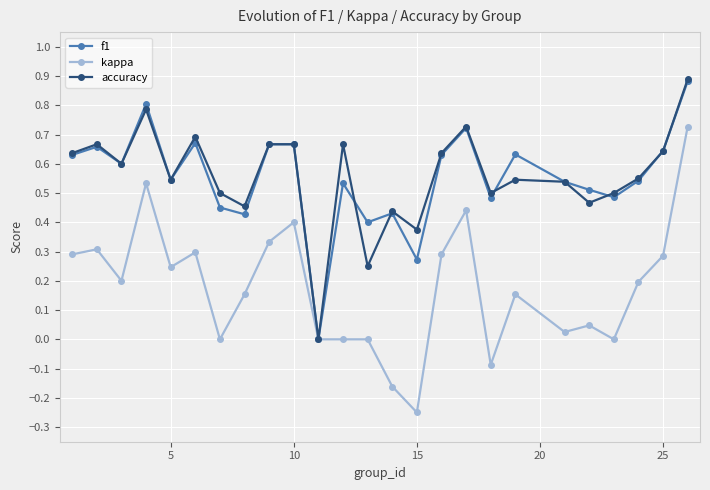

Which series has the widest spread of values?

kappa